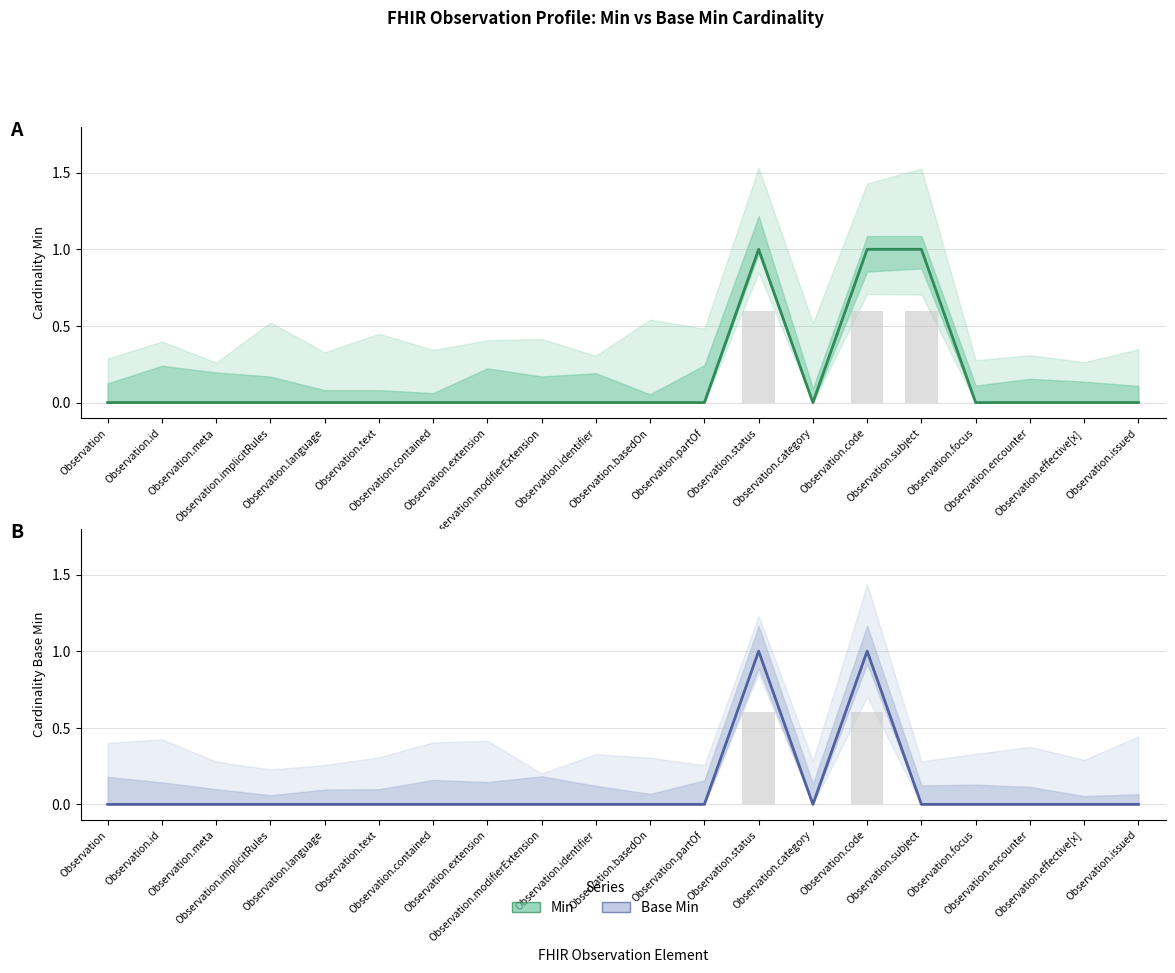

What is the difference between the second highest and second lowest values in the Min series?

1